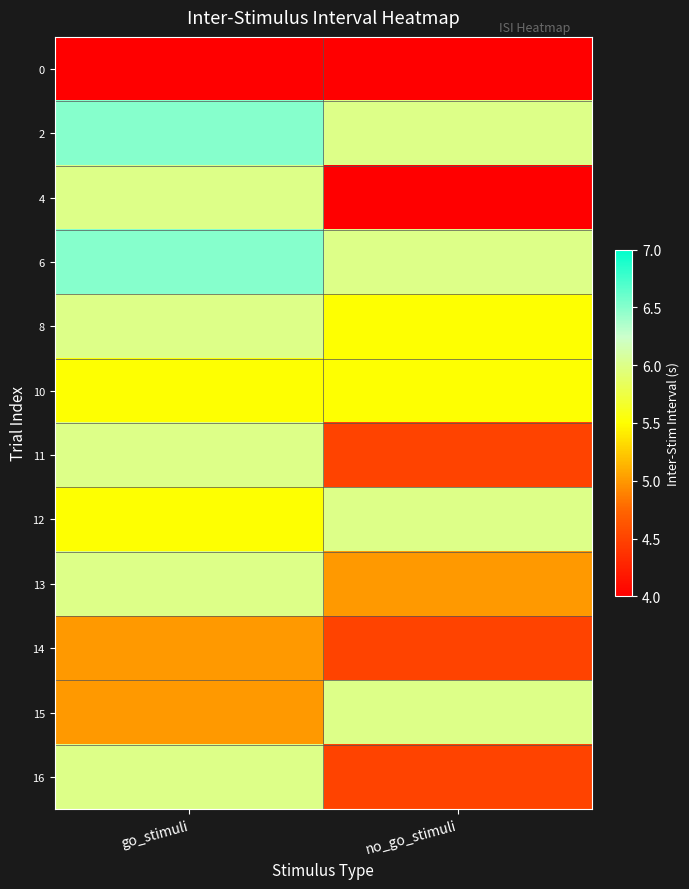

Rank the series by their maximum value, from highest to lowest.

2, 6, 4, 8, 11, 12, 13, 15, 16, 10, 14, 0